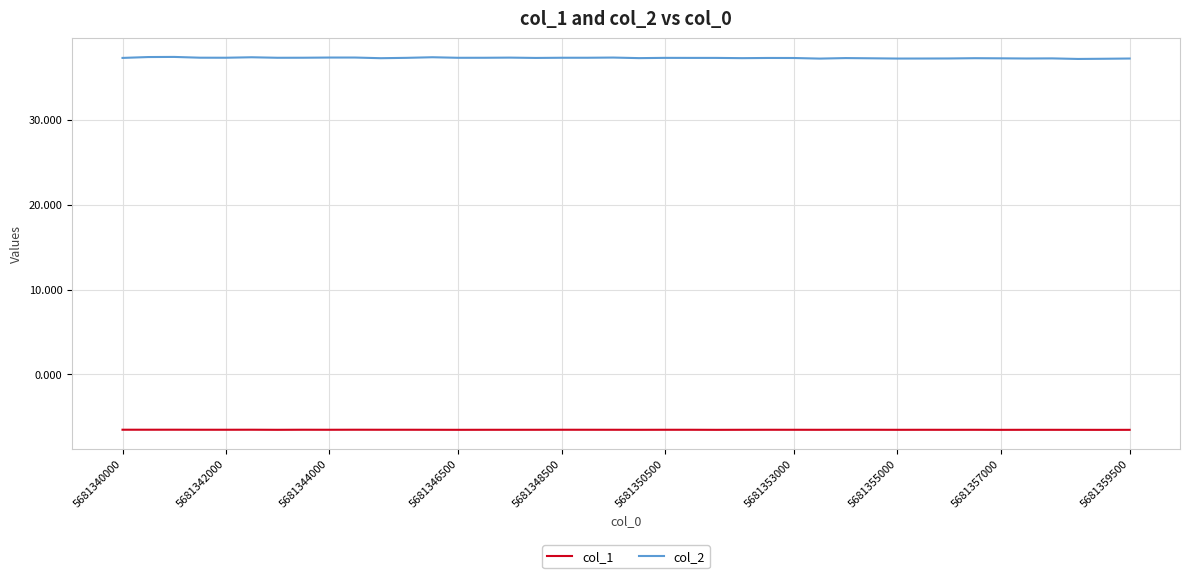

Which series has the largest range (max minus min)?

col_2